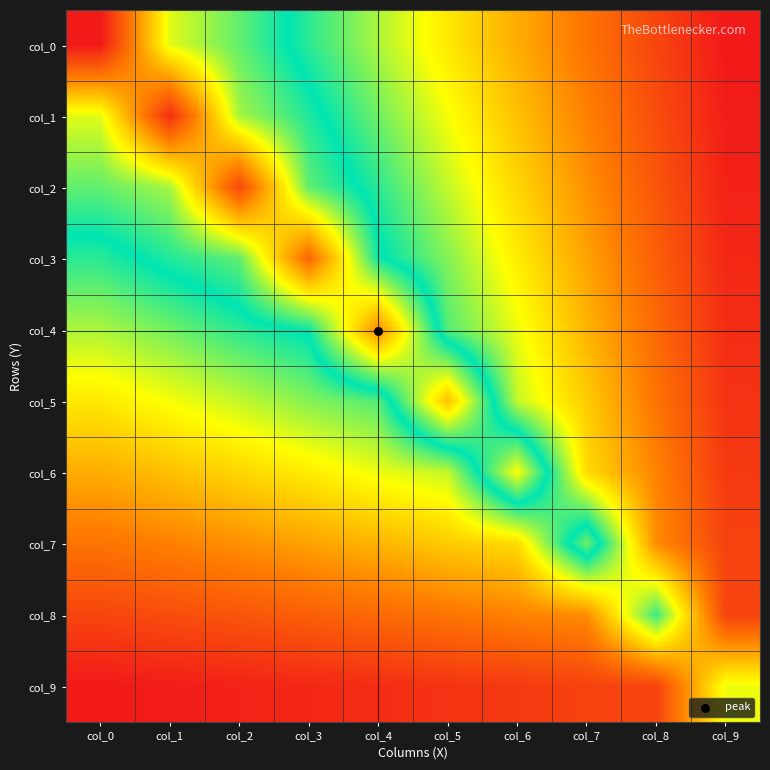

How many categories are shown in the chart?

10